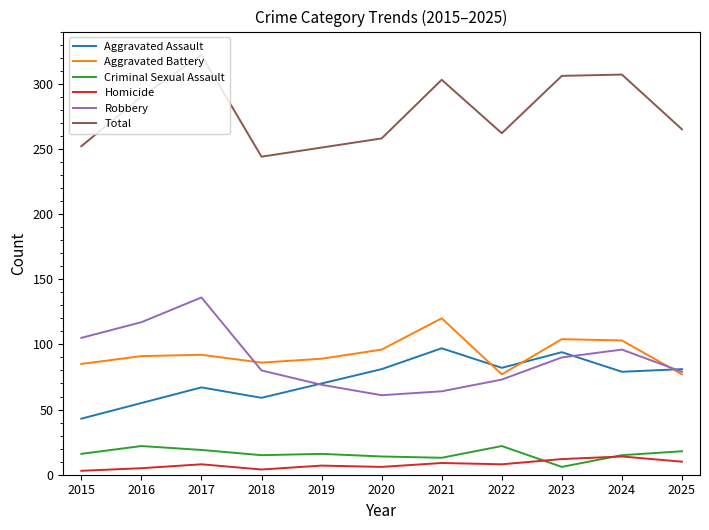

Where is the first local maximum for Criminal Sexual Assault?

2016